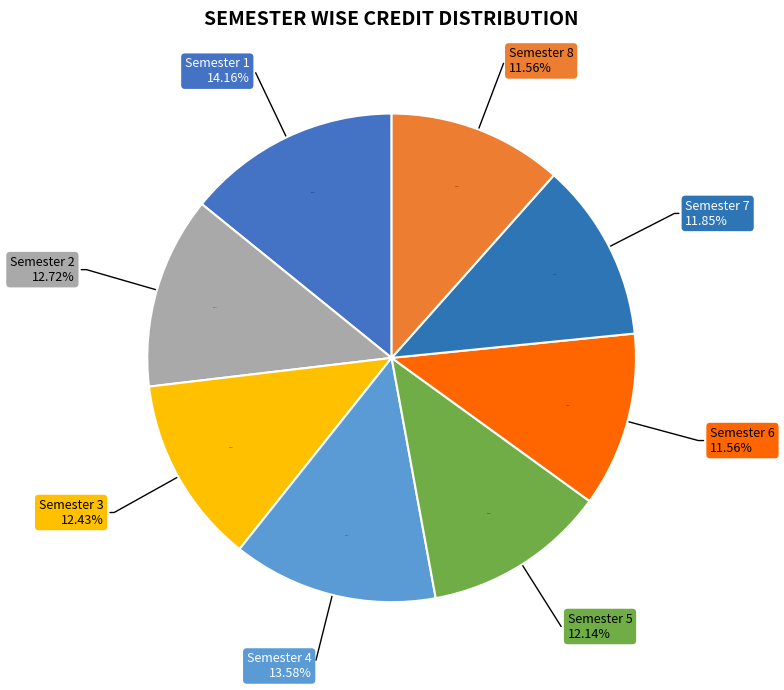

To the nearest percent, what portion does Semester 1 represent?

14%